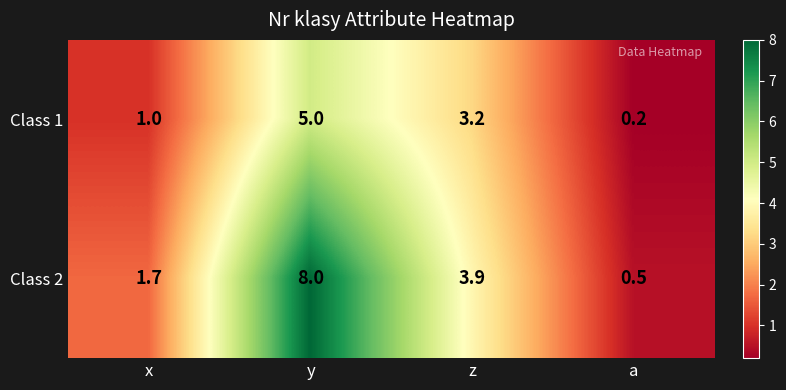

Reading left to right, extract all data points from this chart.

Class 1: 1.0	5.0	3.2	0.2
Class 2: 1.7	8.0	3.9	0.5